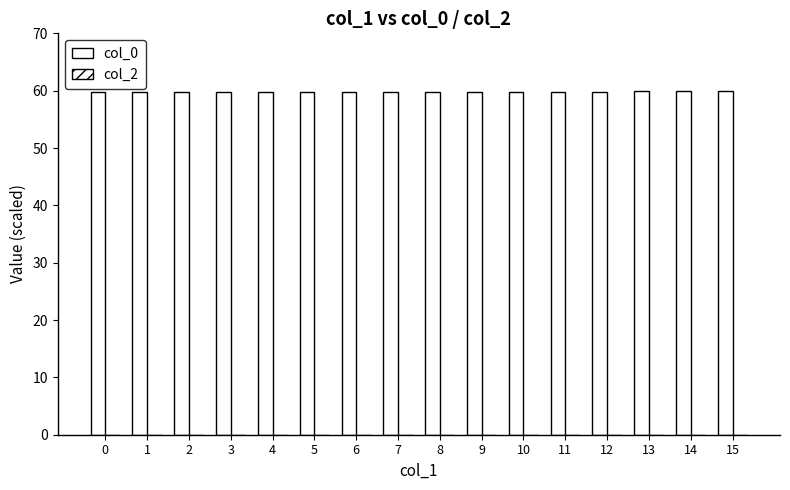

Reading left to right, what are all the values shown in this chart?

col_0: 0=59.7	1=59.8	2=59.8	3=59.8	4=59.8	5=59.8	6=59.8	7=59.8	8=59.8	9=59.8	10=59.8	11=59.8	12=59.9	13=59.9	14=60.0	15=60.0
col_2: 0=0.0	1=0.0	2=0.0	3=0.0	4=0.0	5=0.0	6=0.0	7=0.0	8=0.0	9=0.0	10=0.0	11=0.0	12=0.0	13=0.0	14=0.0	15=0.0